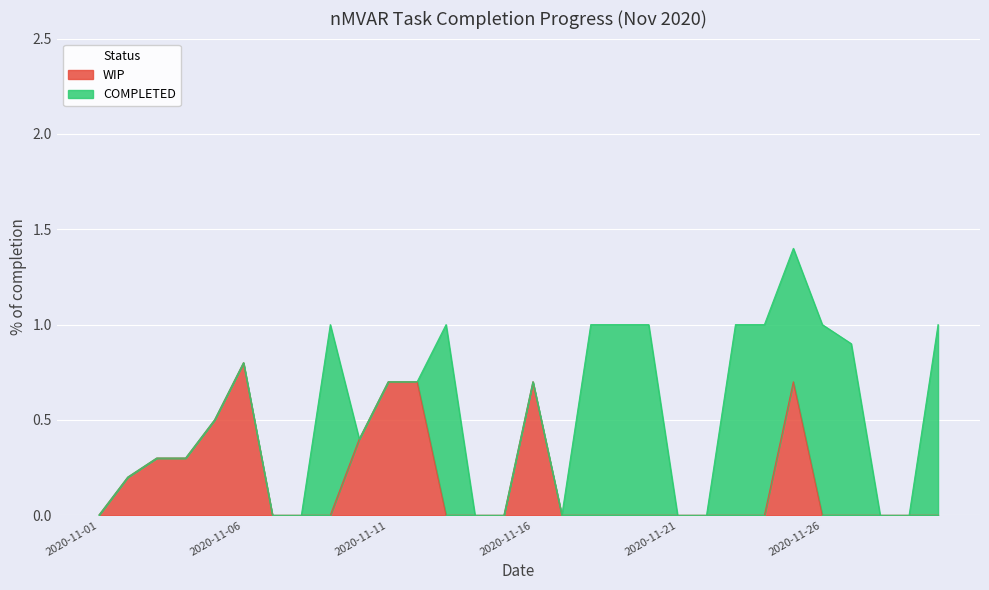

How many data points does each series have?

30